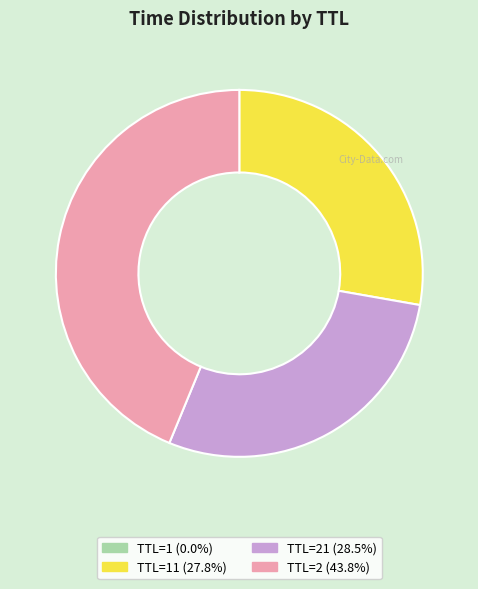

Does TTL=21 (28.5%) represent more than half of the total?

No